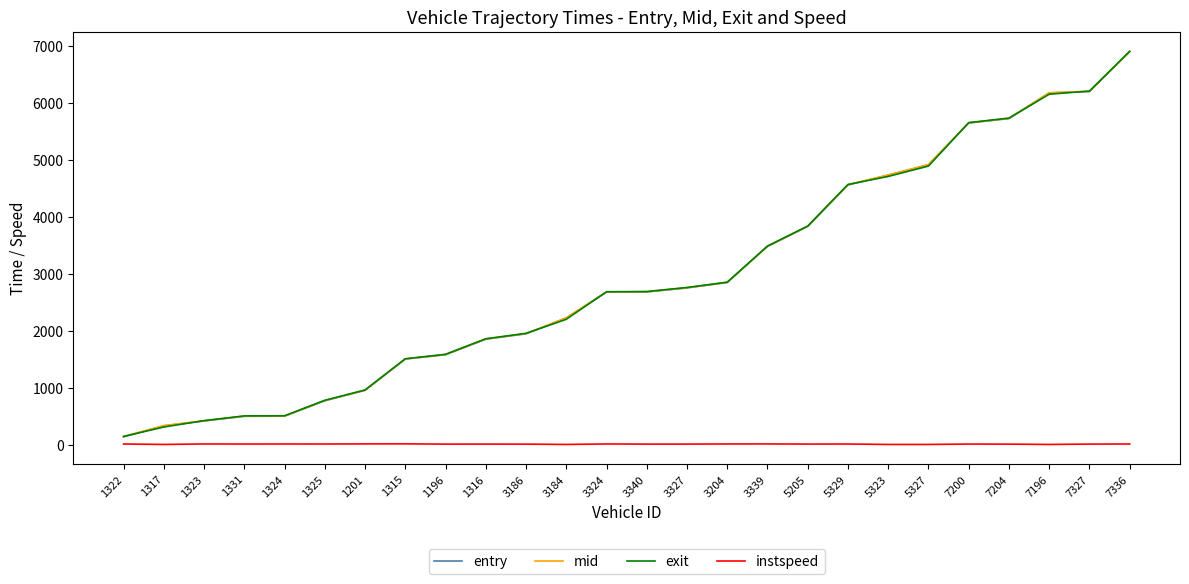

Is it true that exit equals 1954.1 at 3186?

True